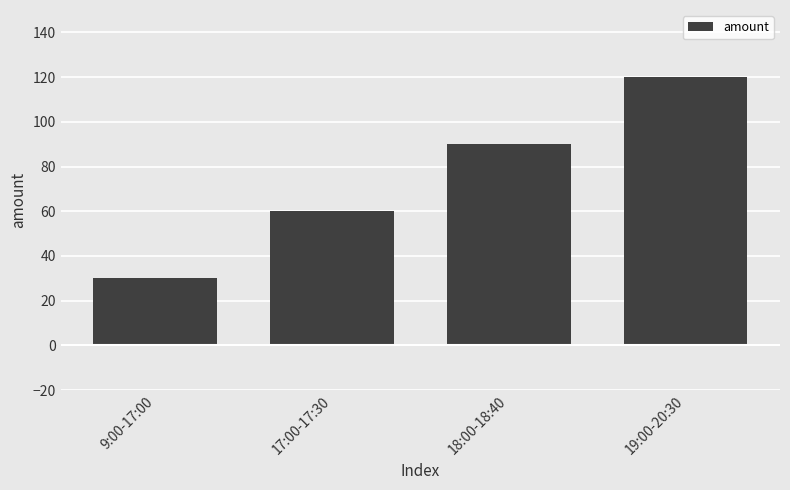

Which has a higher value, 9:00-17:00 or 19:00-20:30?

19:00-20:30